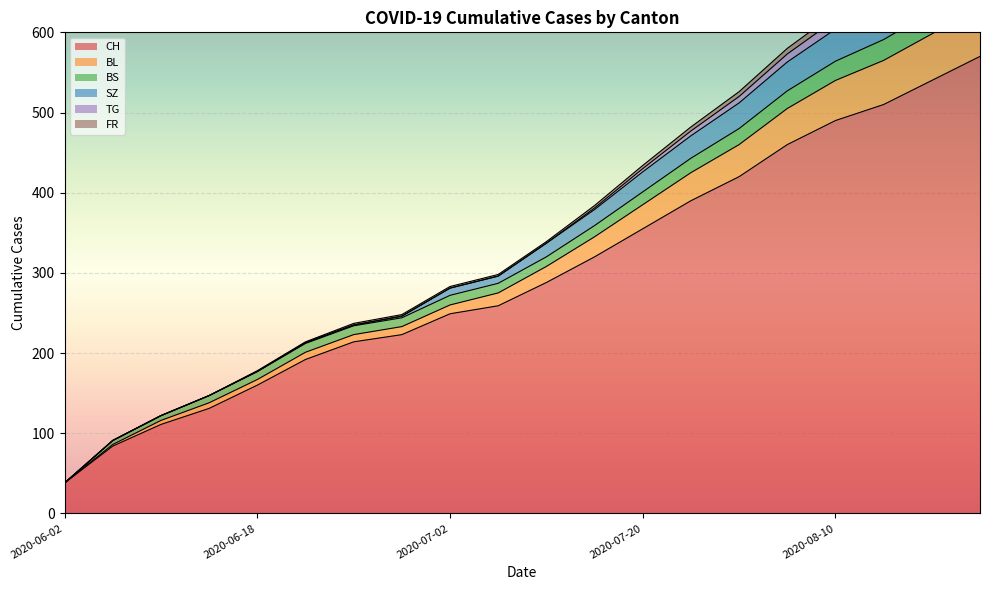

Is it true that BS equals 662 at 2020-08-25?

True